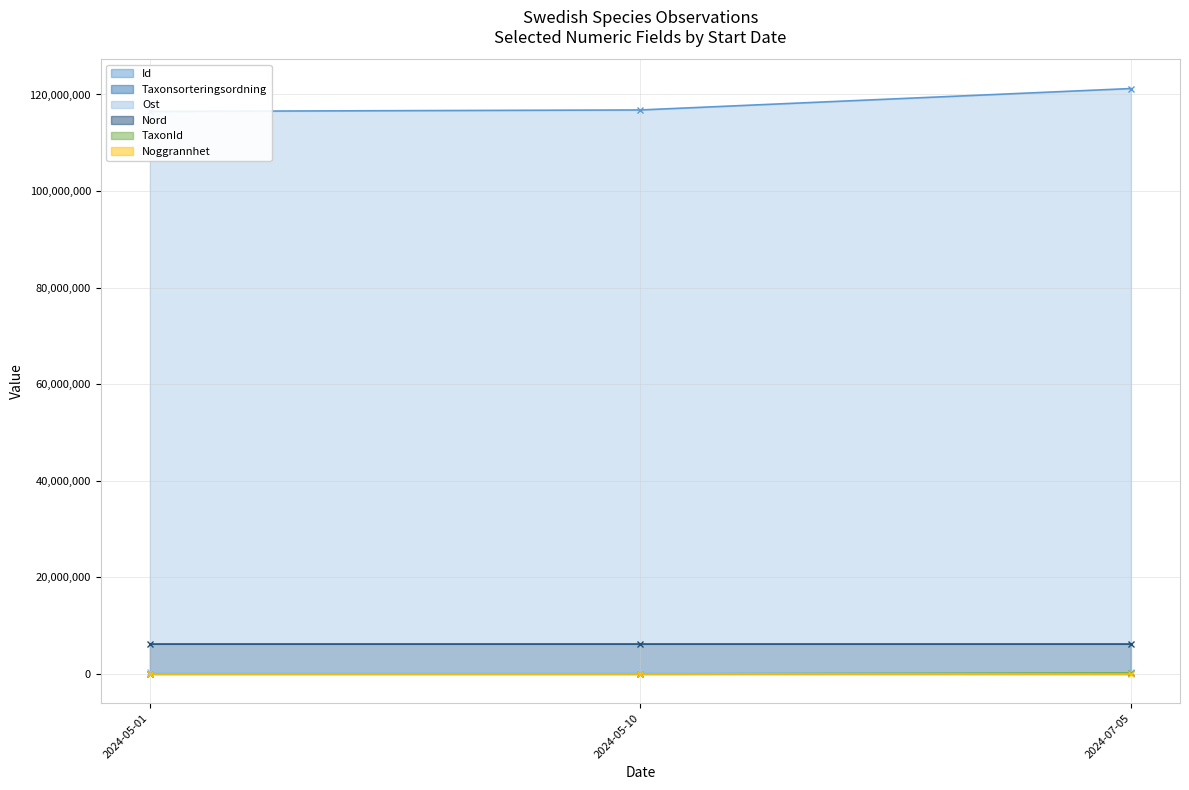

Reading left to right, extract all data points from this chart.

Id: 116495173	116796812	121232938
Taxonsorteringsordning: 94183	94189	103245
Ost: 410842	410827	410958
Nord: 6200961	6200960	6201069
TaxonId: 2810	2810	222395
Noggrannhet: 15	15	25